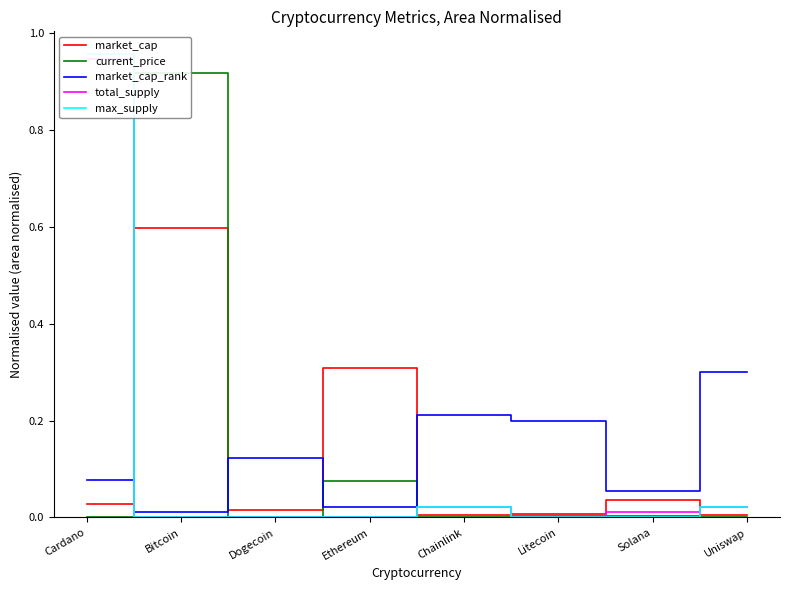

Reading right to left, extract all data points from this chart.

market_cap: 0.0	0.0	0.0	0.0	0.3	0.0	0.6	0.0
current_price: 0.0	0.0	0.0	0.0	0.1	0.0	0.9	0.0
market_cap_rank: 0.3	0.1	0.2	0.2	0.0	0.1	0.0	0.1
total_supply: 0.0	0.0	0.0	0.0	0.0	0.0	0.0	0.9
max_supply: 0.0	0.0	0.0	0.0	0.0	0.0	0.0	1.0